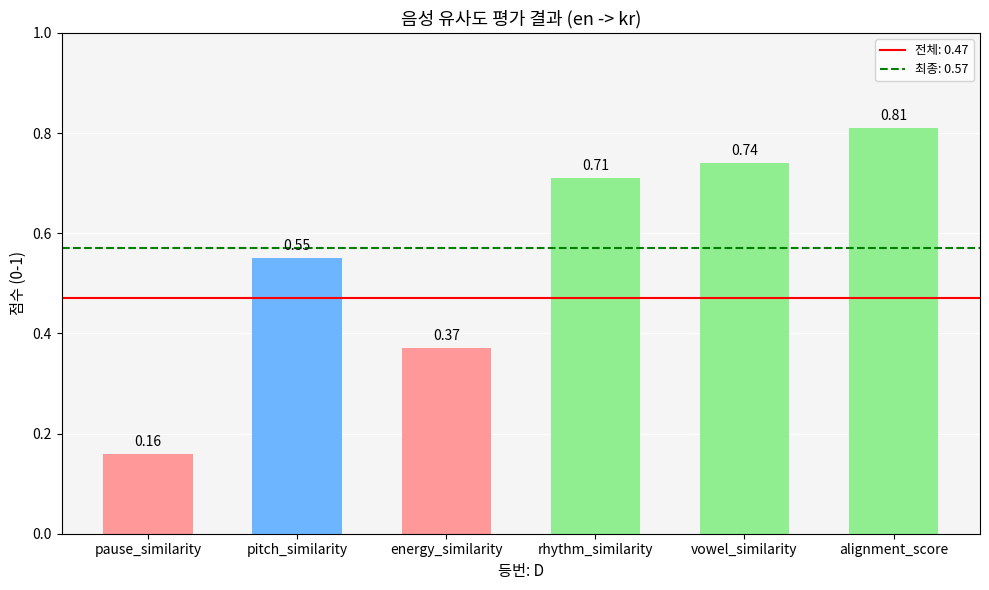

The chart shows a value of 0.8 at pitch_similarity. True or false?

False